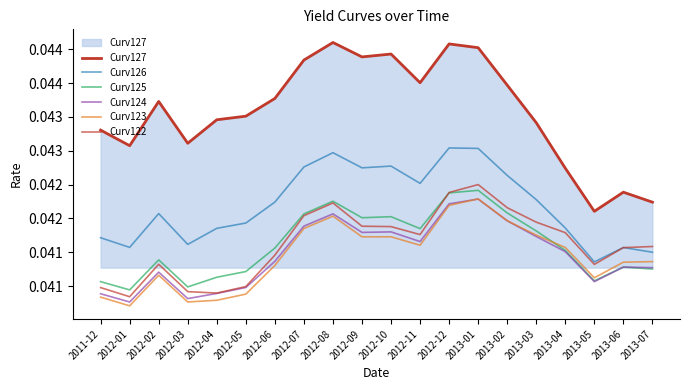

Does the chart display data point markers on the line(s)?

No